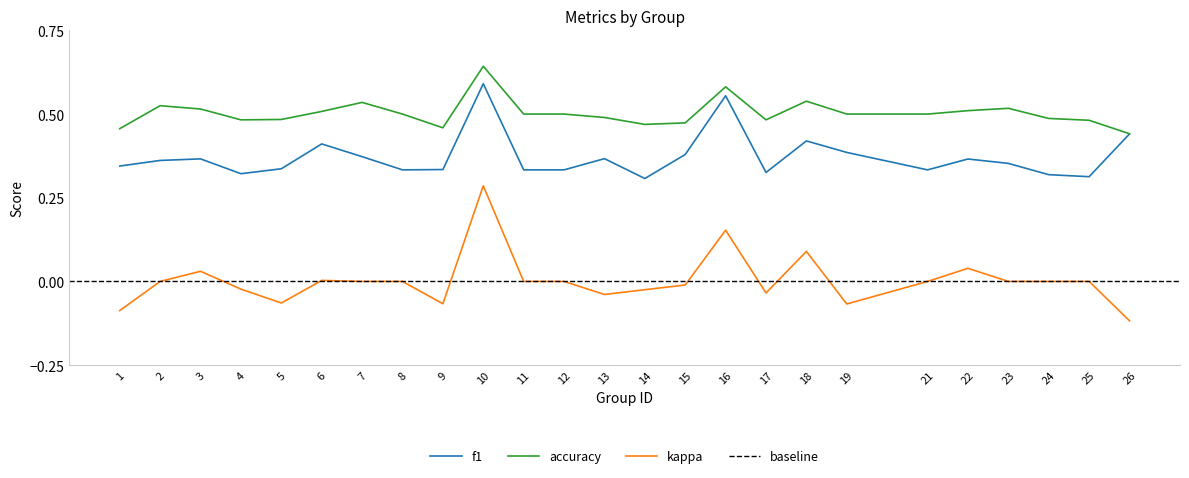

How many lines are shown in the chart?

3